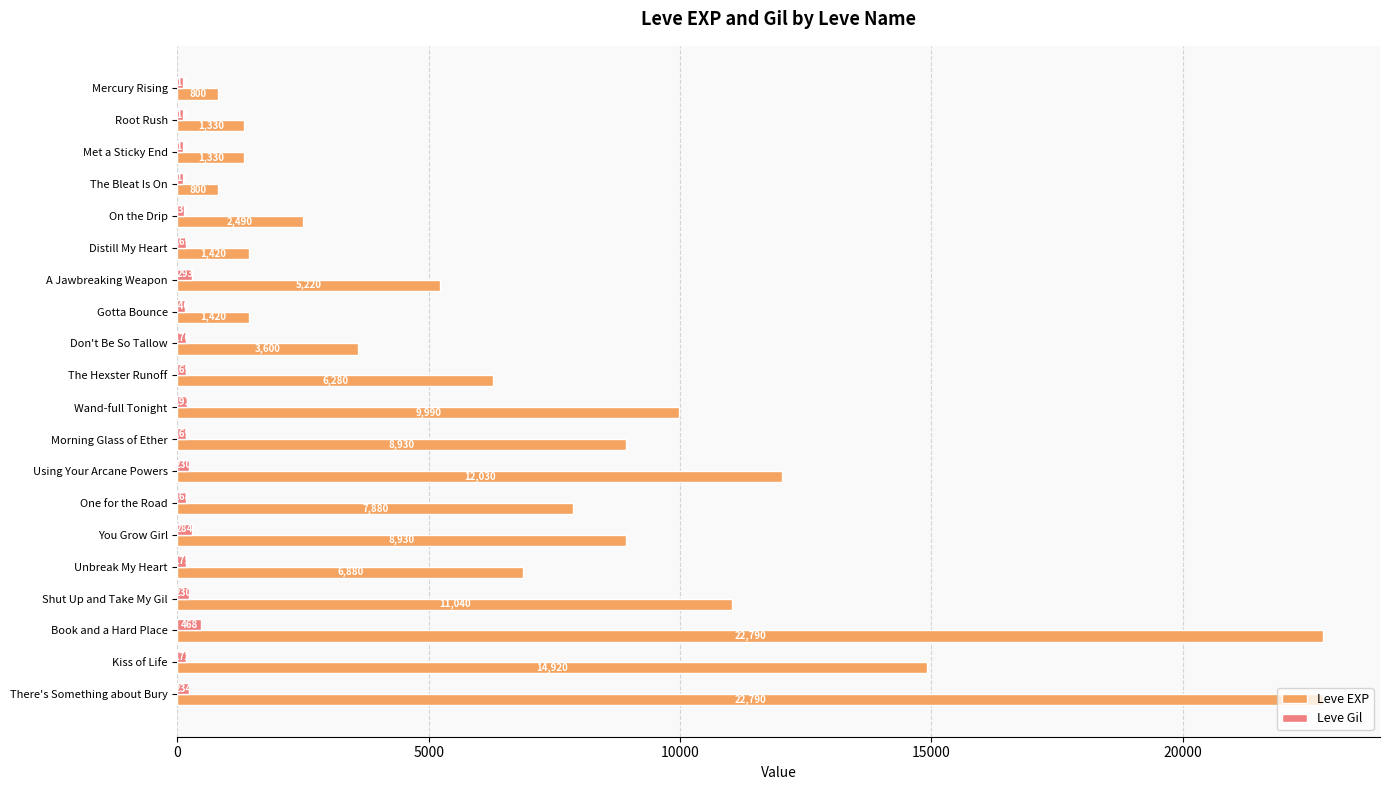

What is the sum of all Leve EXP values?

150870